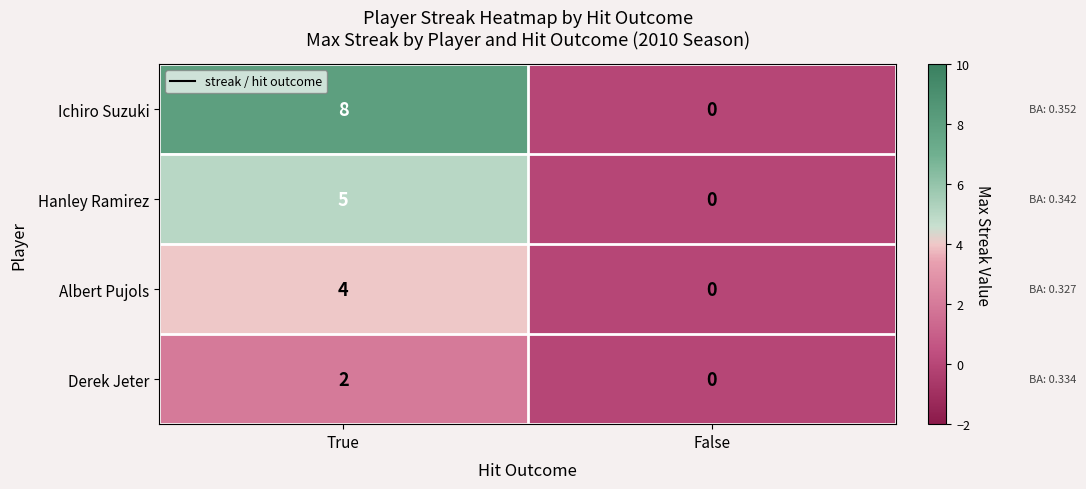

Reading left to right, transcribe all the data shown in this chart.

Ichiro Suzuki: 8	0
Hanley Ramirez: 5	0
Albert Pujols: 4	0
Derek Jeter: 2	0